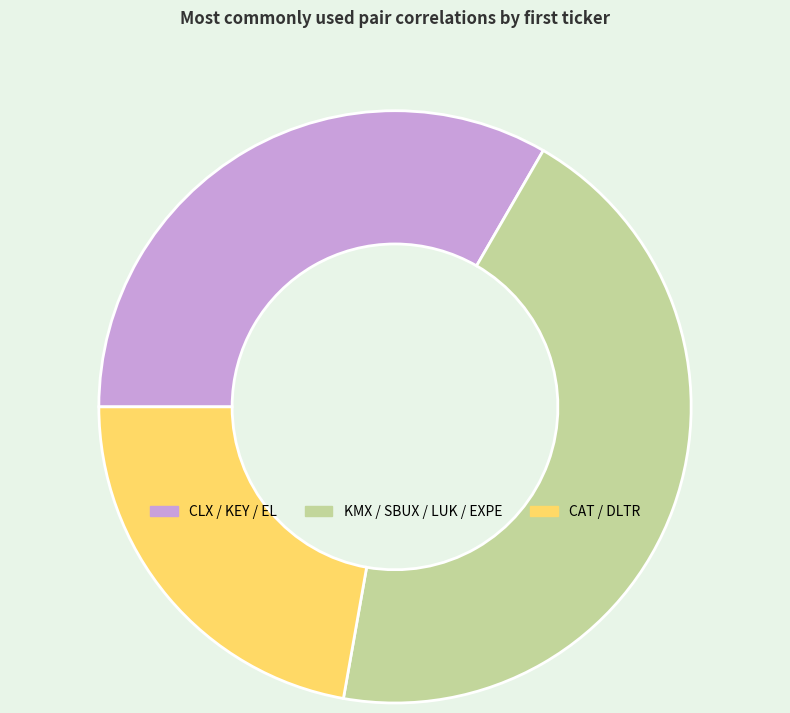

Combined, do CAT / DLTR and CLX / KEY / EL account for over 50%?

Yes